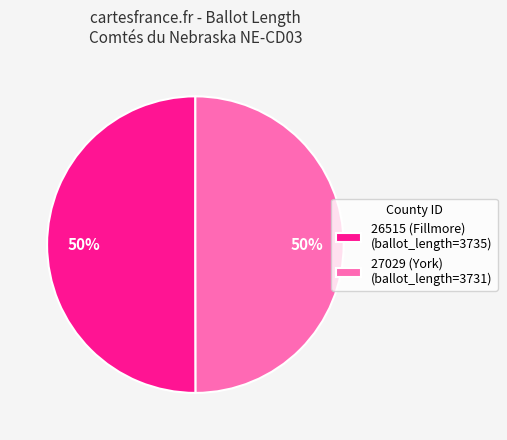

What is the ratio of the value at 26515 (Fillmore) (ballot_length=3735) to the value at 27029 (York) (ballot_length=3731)?

1.0